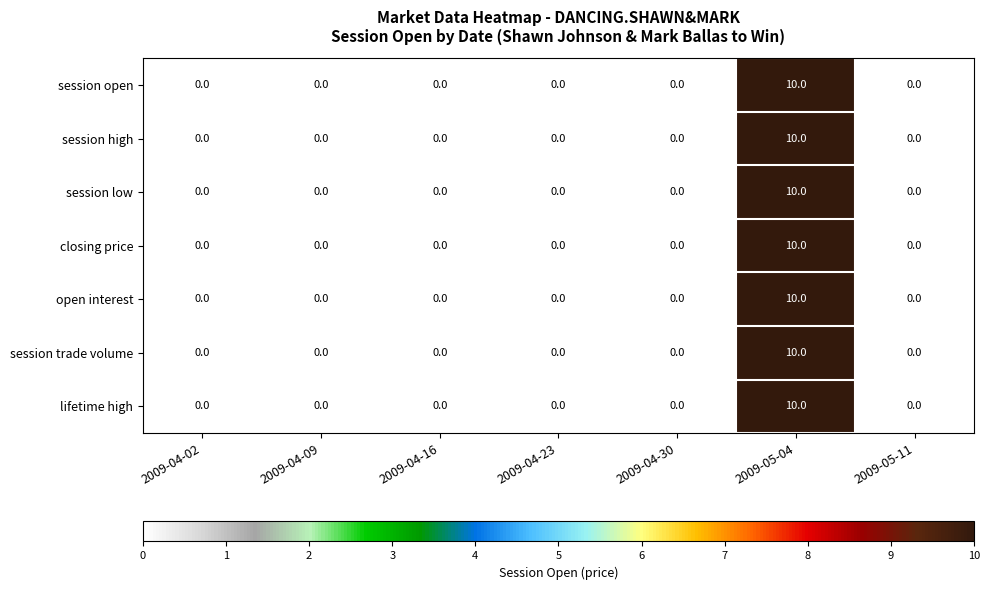

Which category has the highest value in the session low series?

2009-05-04